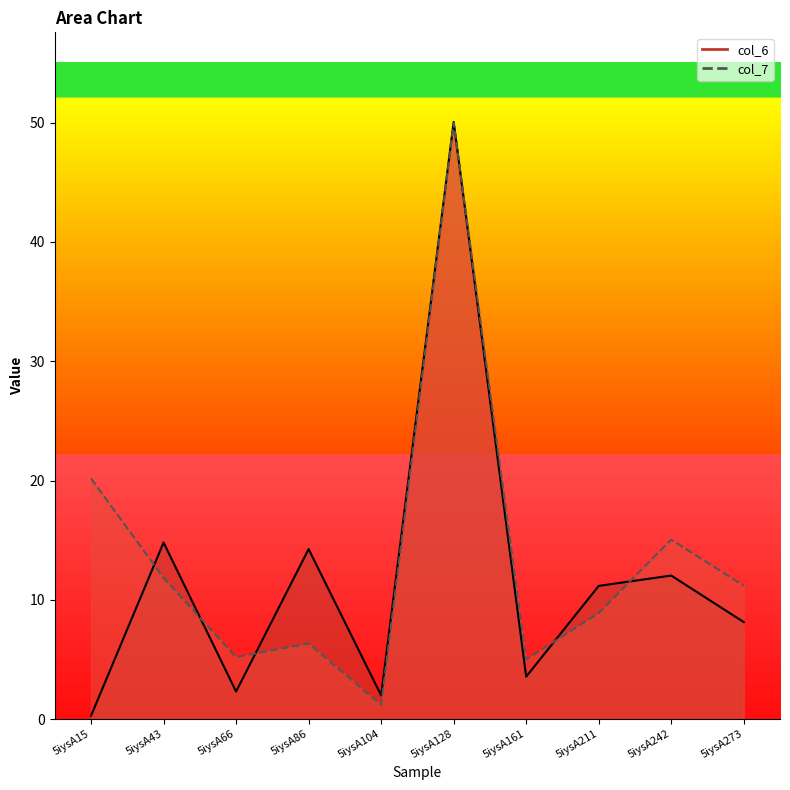

Reading left to right, what are all the values shown in this chart?

col_6: 0.3	14.8	2.3	14.3	2.0	50.1	3.6	11.2	12.0	8.1
col_7: 20.2	11.9	5.2	6.3	1.2	50.0	5.0	8.9	15.1	11.2